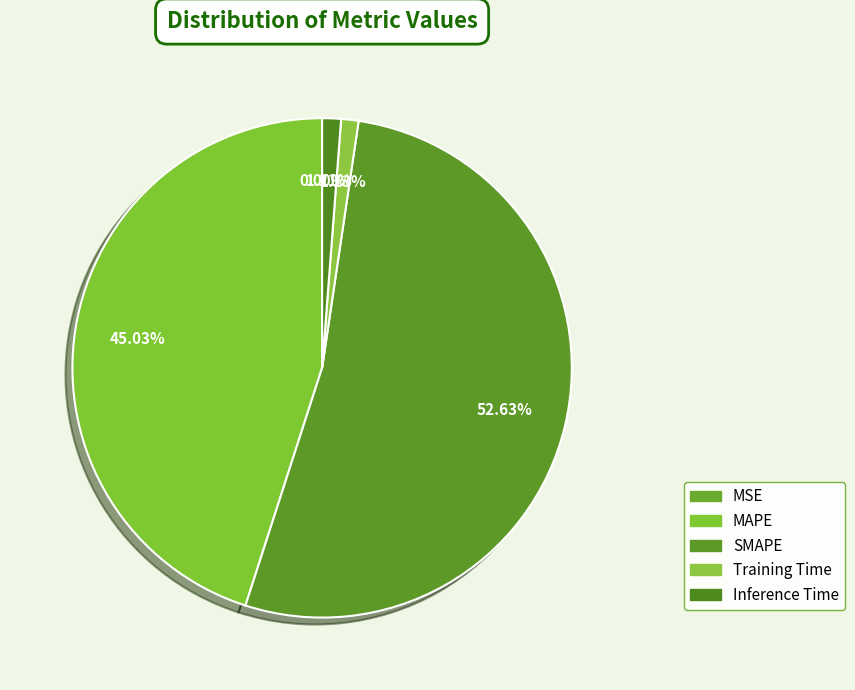

What is the change in value from MAPE to Training Time?

-28.1